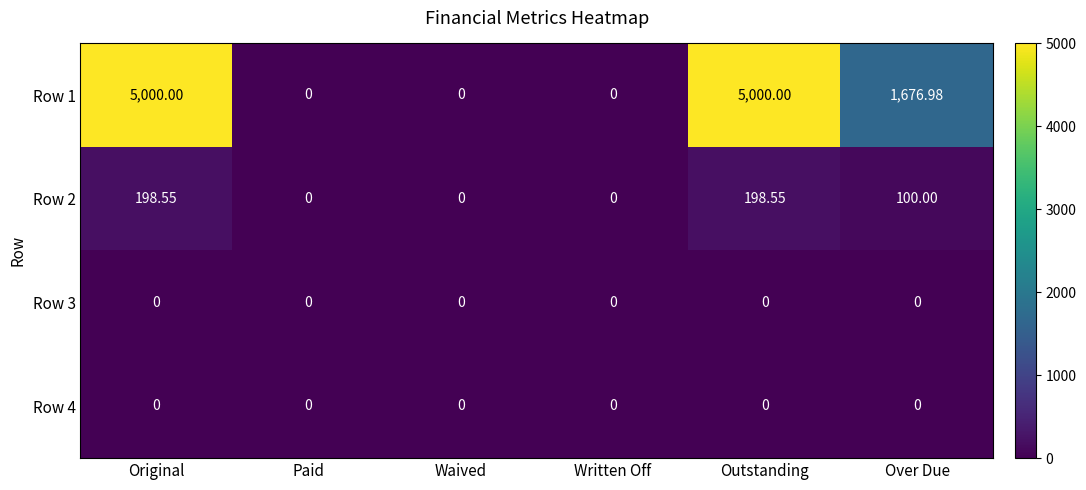

Is the value of Row 3 at Written Off greater than the value of Row 2 at Outstanding?

No